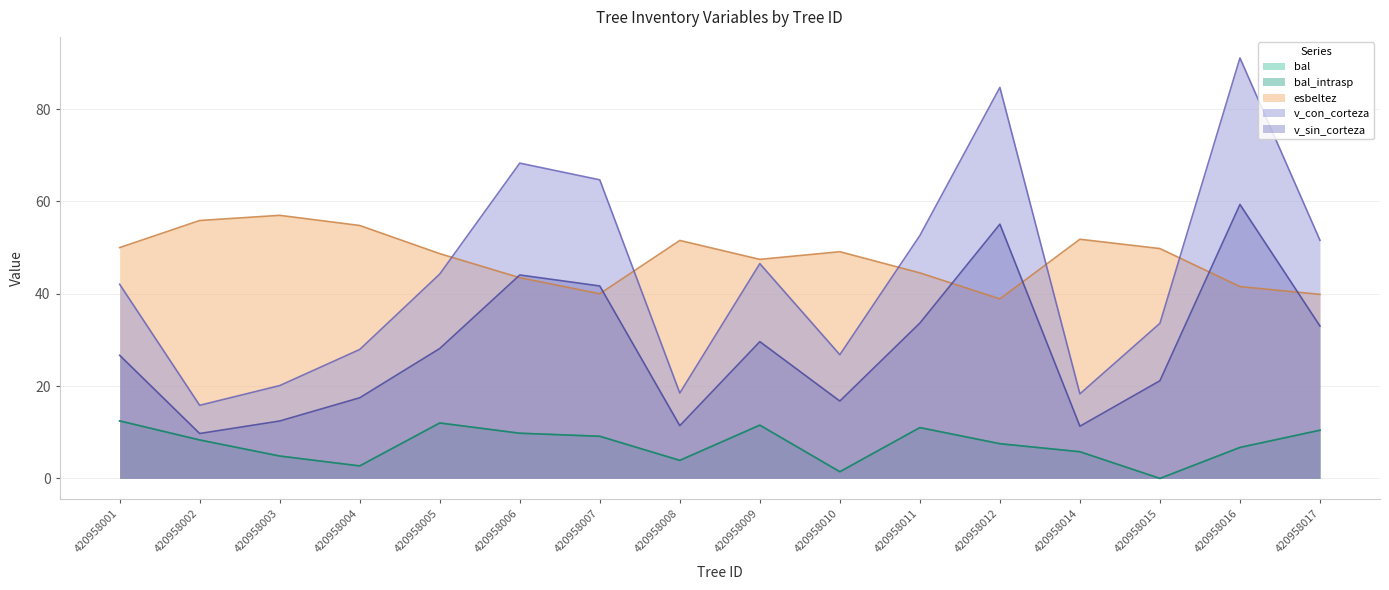

What is the spread (max minus min) of values at 420958017?

41.2